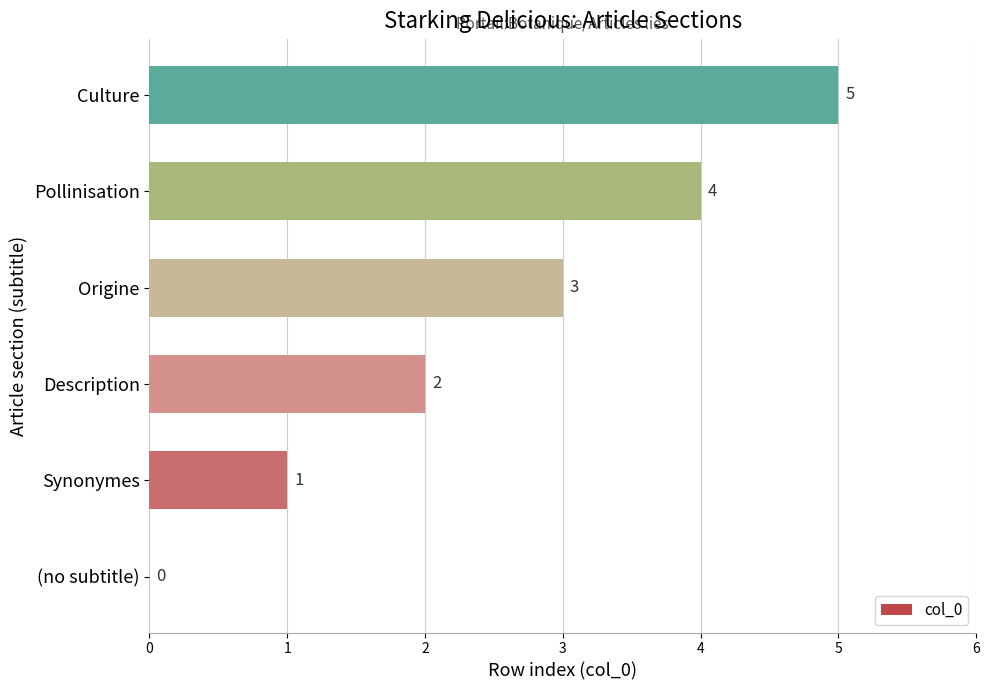

The chart shows a value of 3 at Origine. True or false?

True